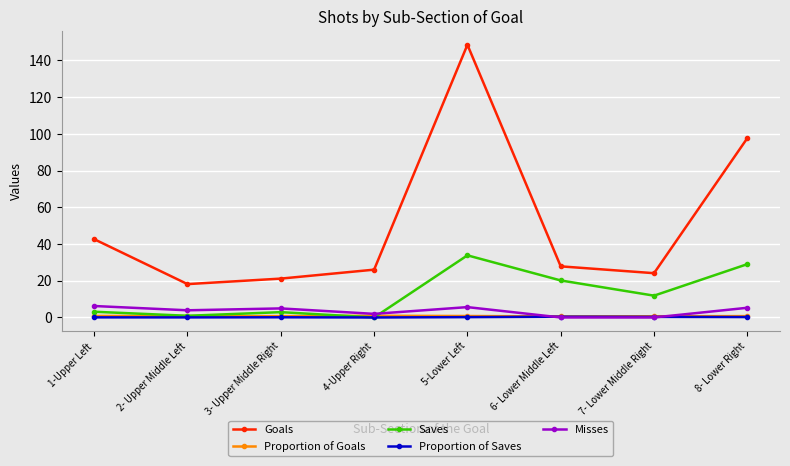

What is the sum of all Goals values?

406.2